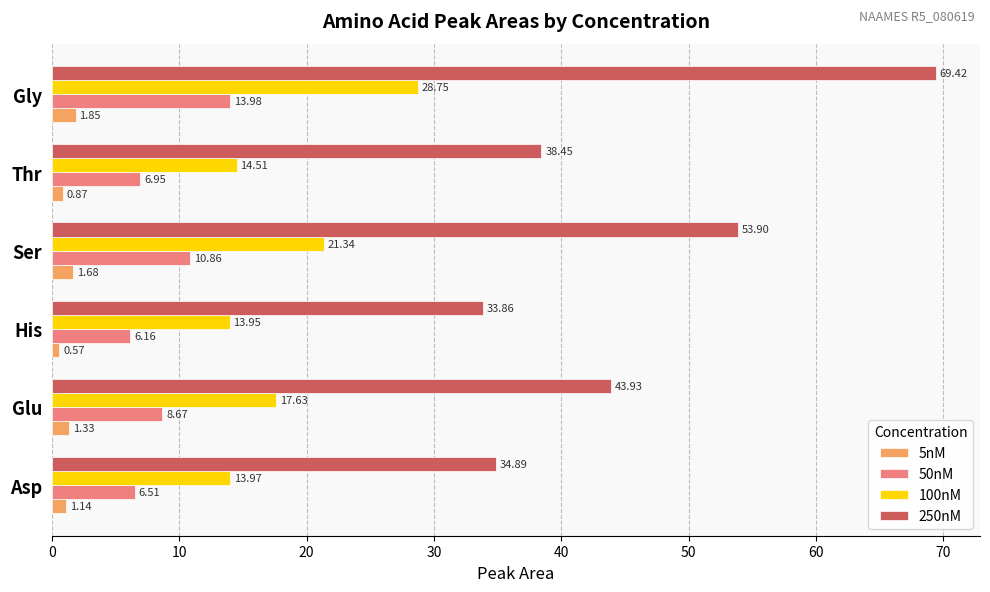

Which category has the lowest value in the 250nM series?

His